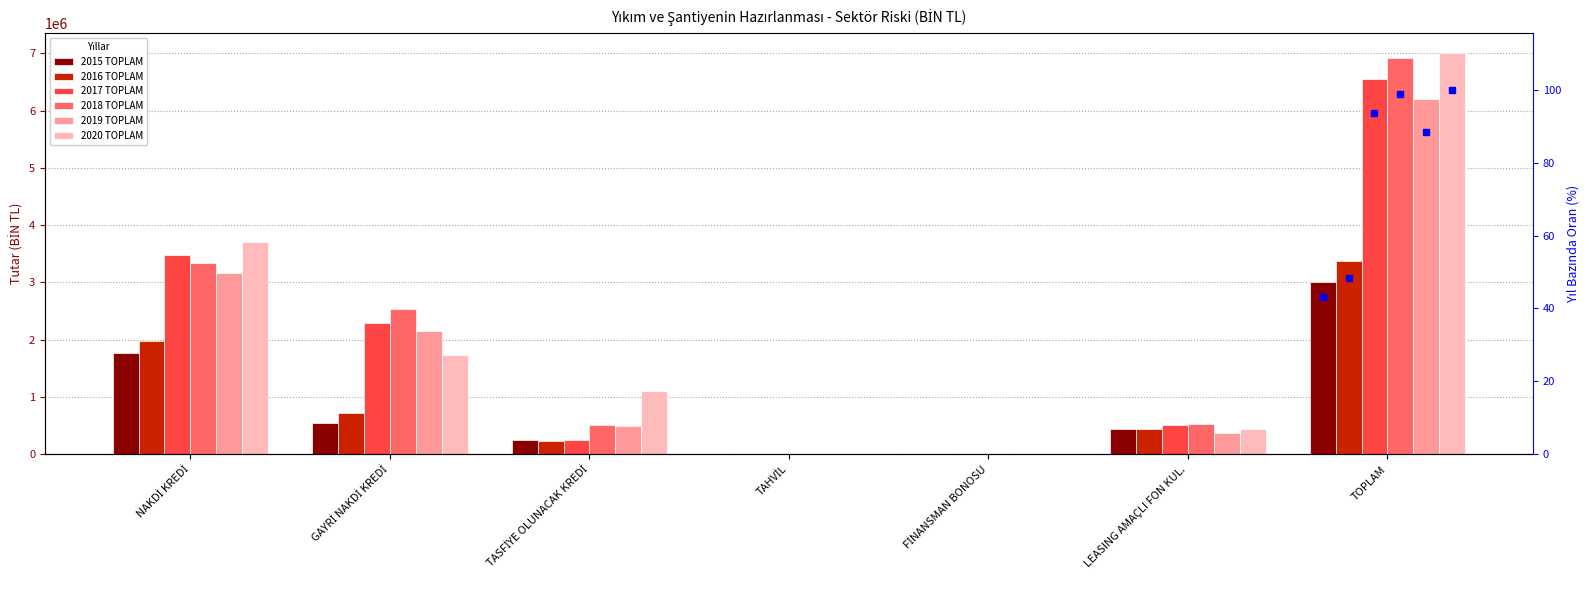

Which series has the largest total across all categories?

2020 TOPLAM